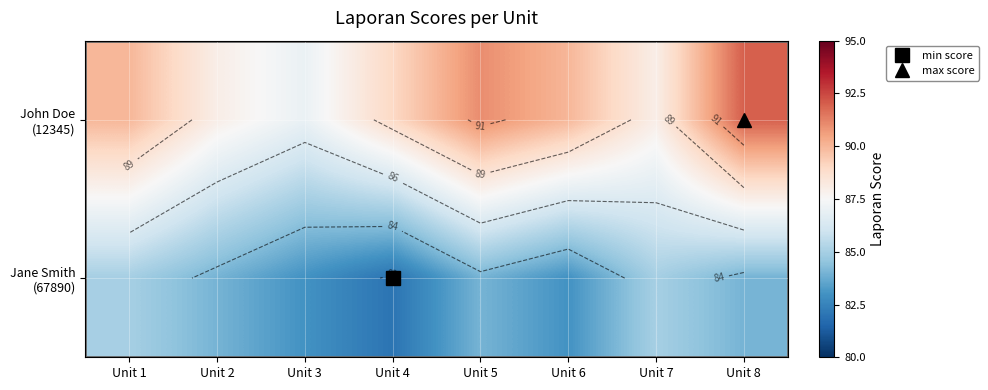

List the series in order of their peak value, highest first.

John Doe (12345), Jane Smith (67890)